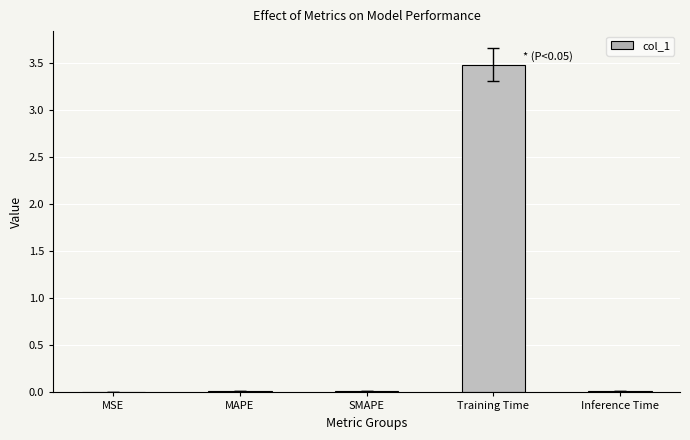

True or false: the data shows 0.0 at SMAPE.

True